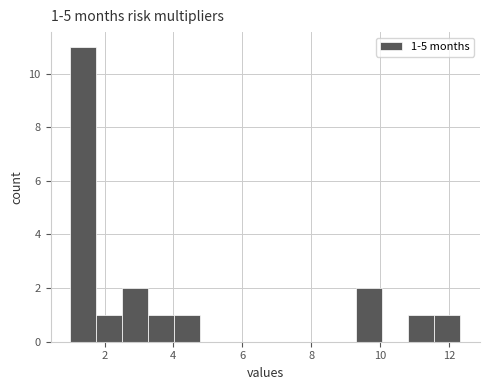

Around what value on the x-axis is the tallest bar? Give the approximate position of its centre, as read against the axis.

1.4